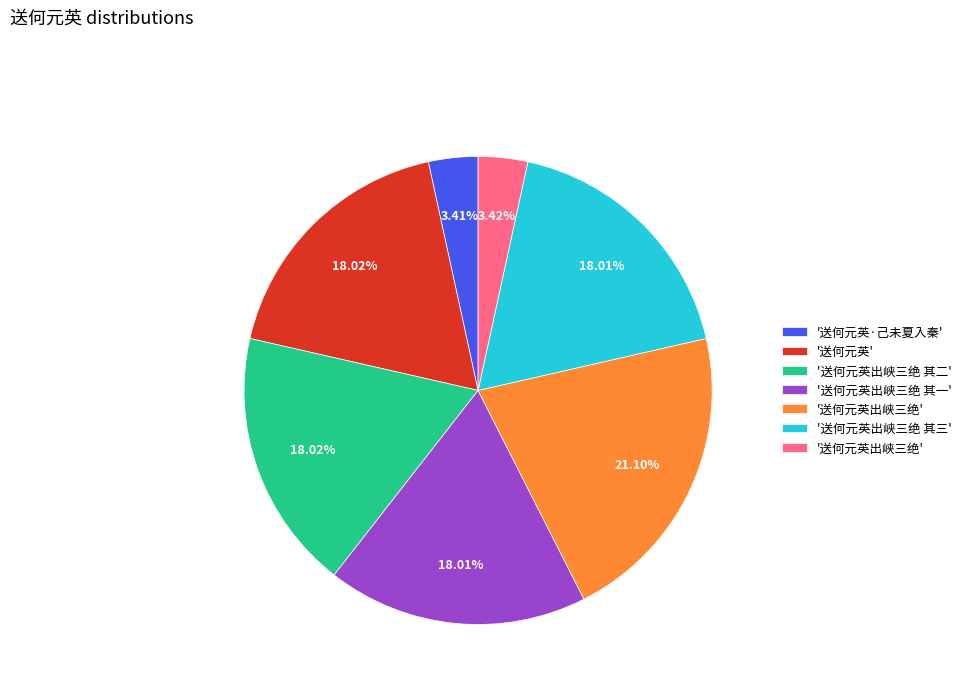

Is there any slice that represents more than half of the pie?

No